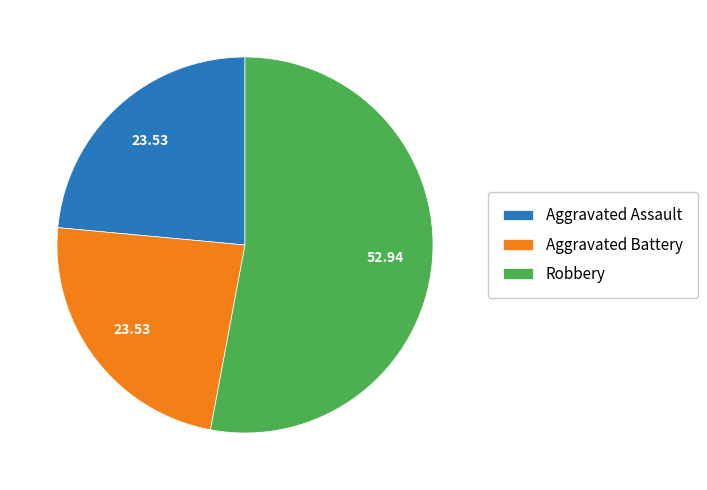

Combined, do Aggravated Assault and Robbery account for over 50%?

Yes